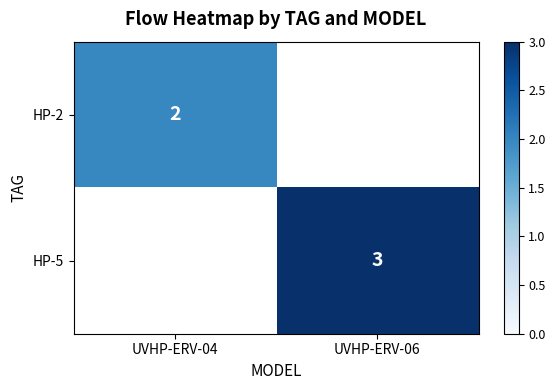

Which label corresponds to the largest value in the chart?

UVHP-ERV-06